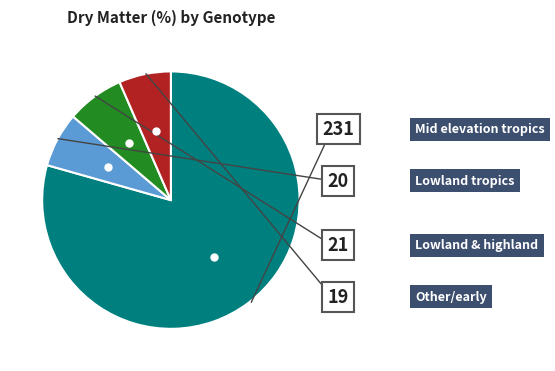

Does any single category account for the majority?

Yes